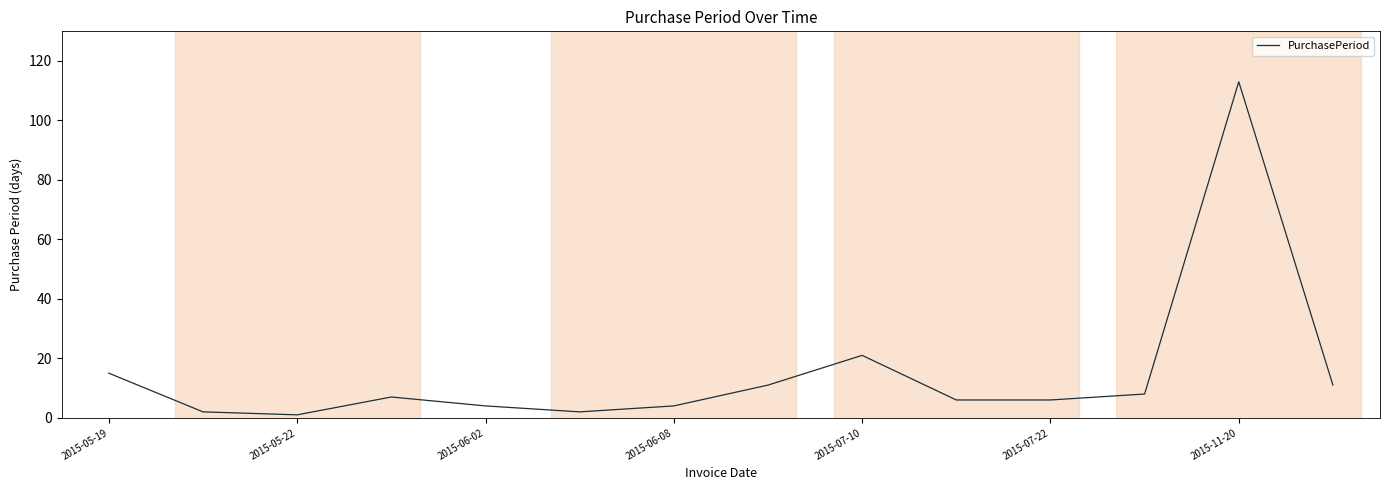

What is the greatest value displayed?

113